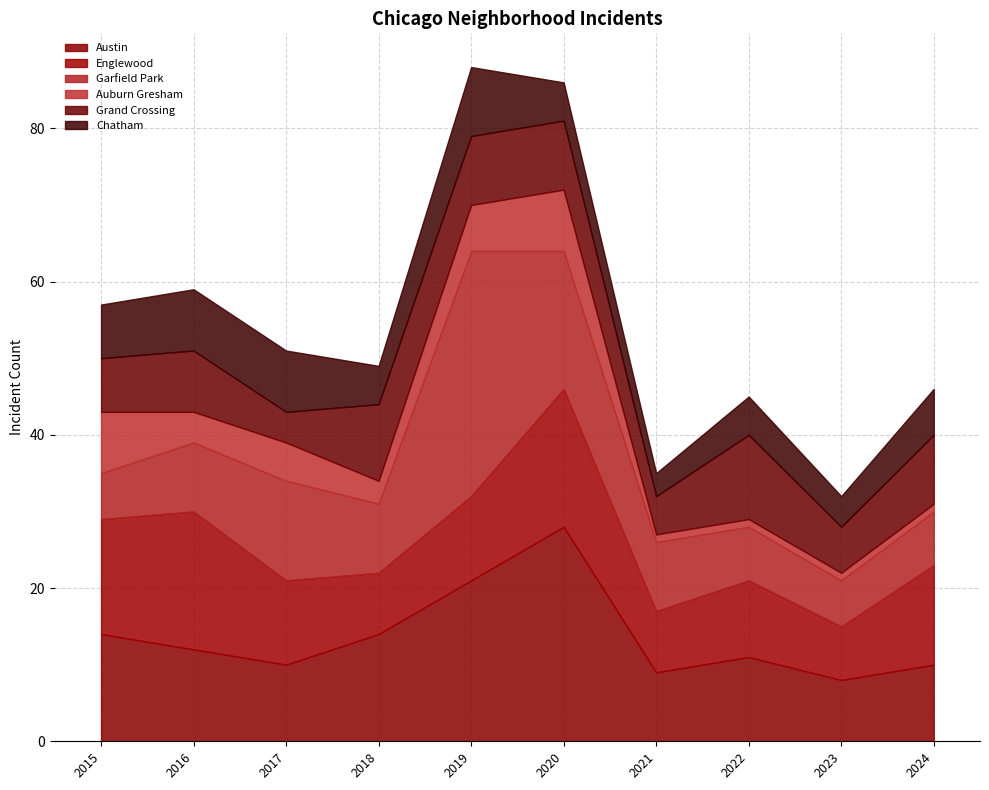

How many data points in Auburn Gresham are less than 4?

5